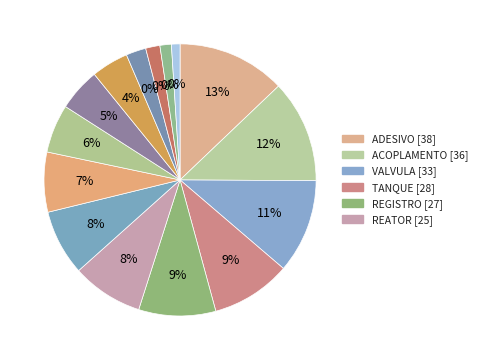

Which category has the smallest portion of the pie?

ANEL